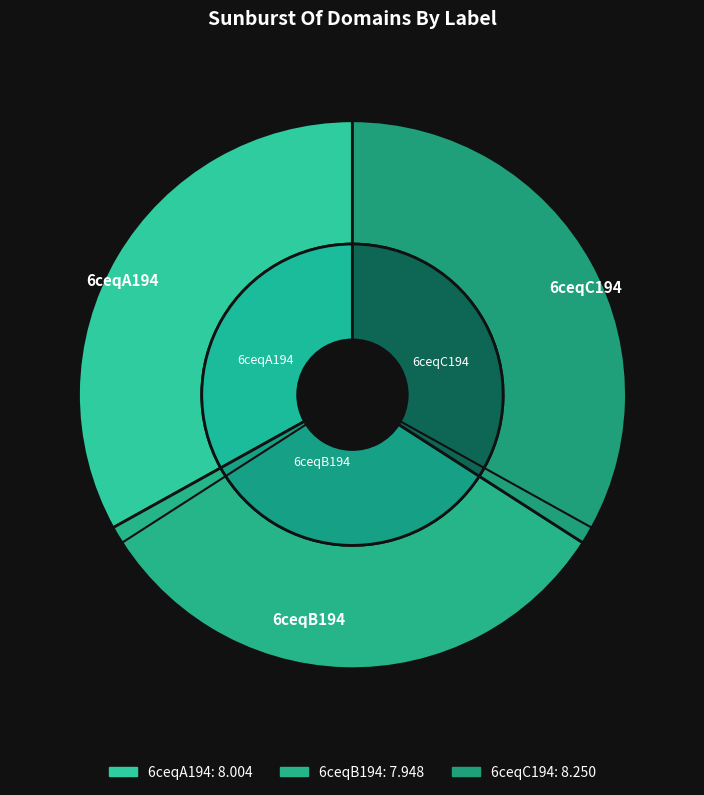

To the nearest percent, what portion does 6ceqA194 represent?

33%